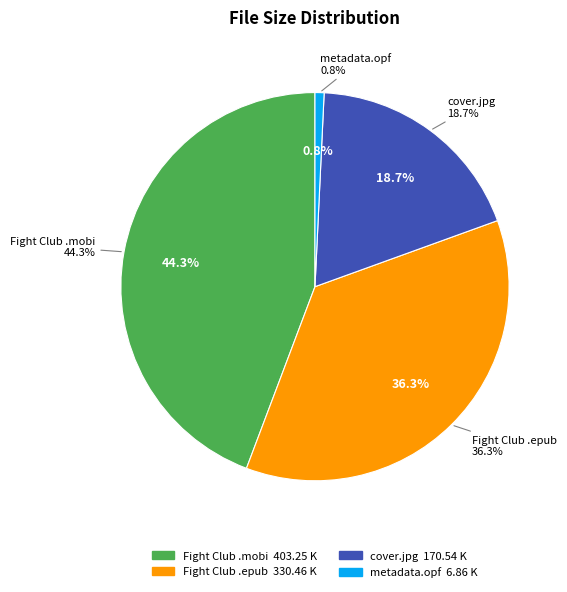

The Fight Club - Chuck Palahniuk.epub slice represents 25% of the pie. True or false?

False